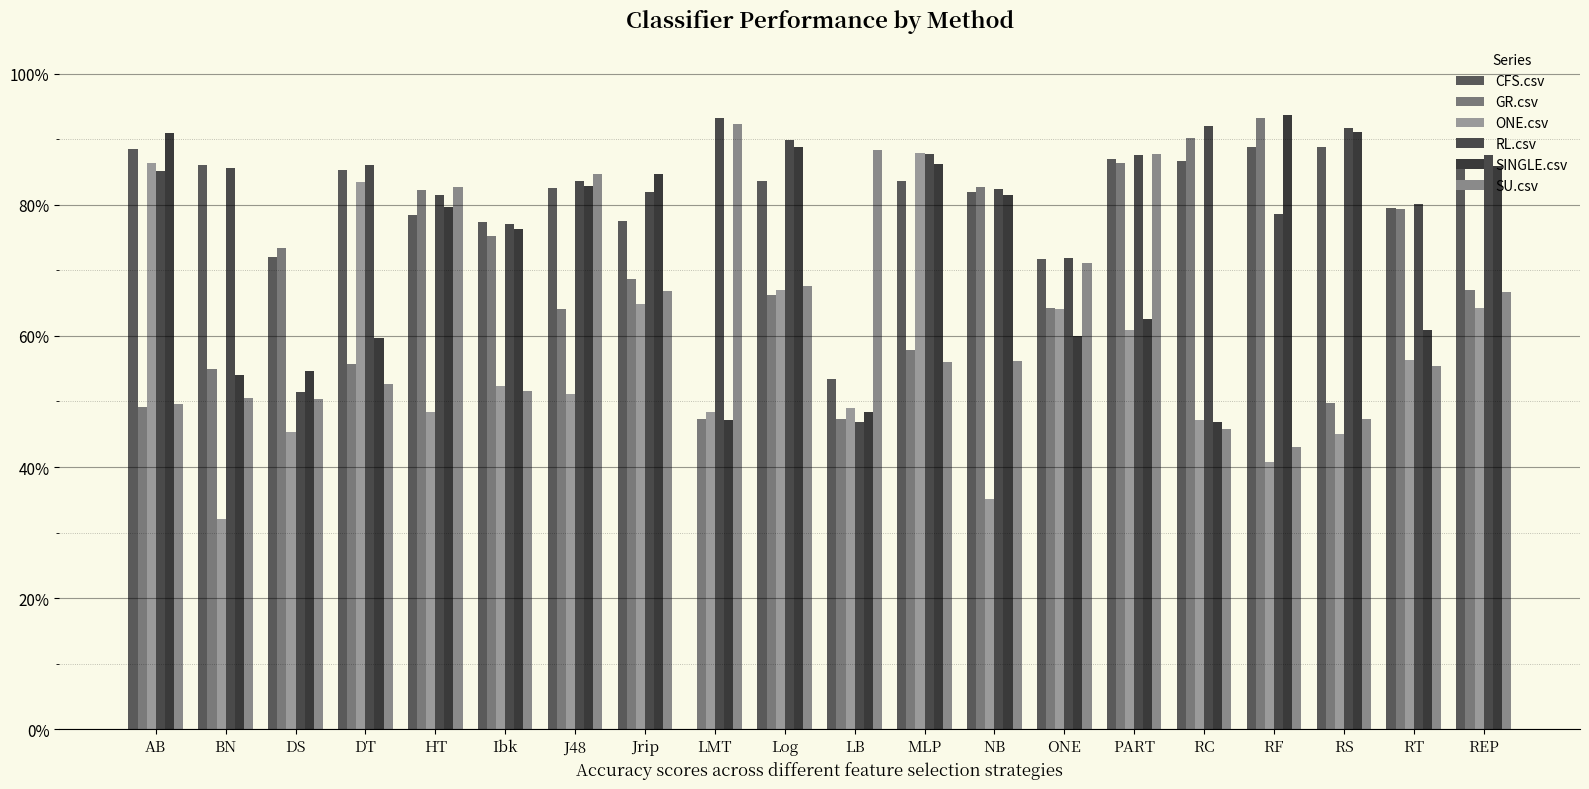

Are the bars grouped side by side (vs. stacked)?

Yes